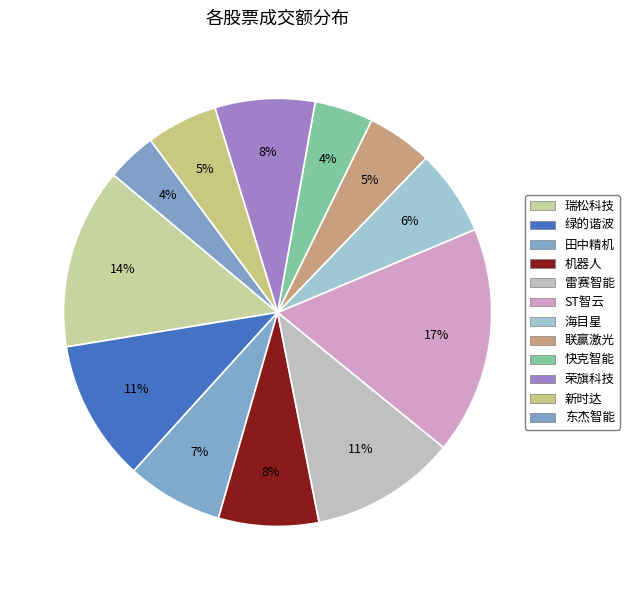

Which category has the biggest portion of the pie?

ST智云